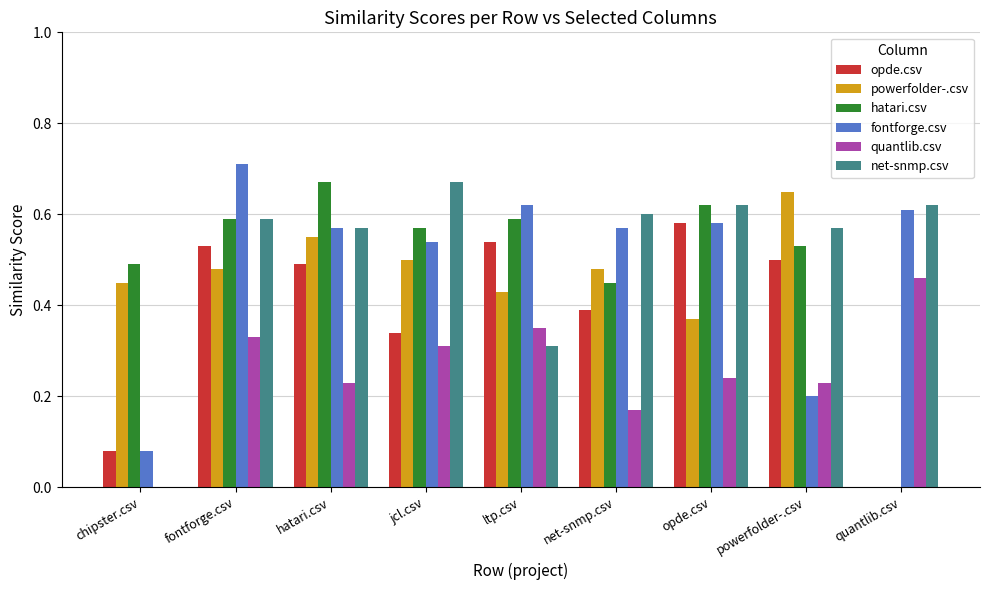

The value of powerfolder-.csv at net-snmp.csv is 0.5. True or false?

True